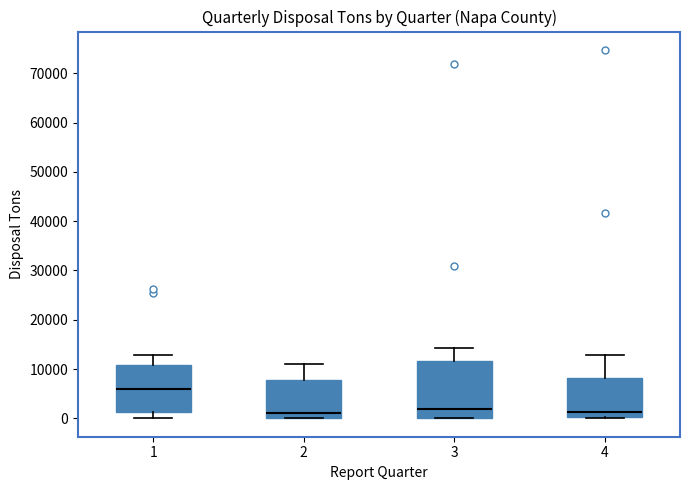

Where is the upper edge of the box at x = 2 on the y-axis? The values are not printed on the chart, so give them approximately, as read against the axis.

8000